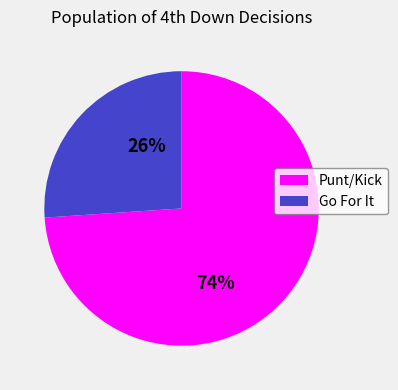

To the nearest percent, what is the average slice percentage?

50%